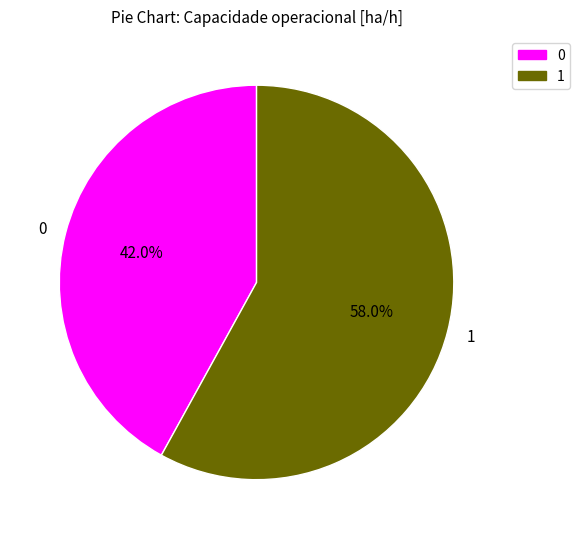

To the nearest percent, what is the difference between the 0 and 1 slice percentages?

16%